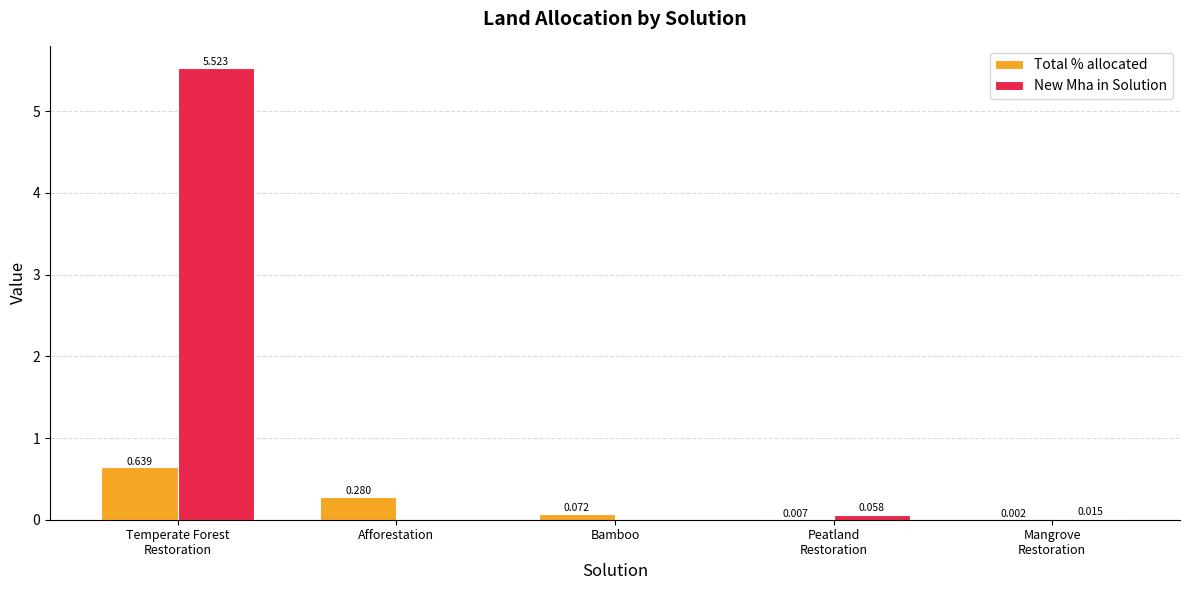

Which series has the largest total across all categories?

New Mha in Solution